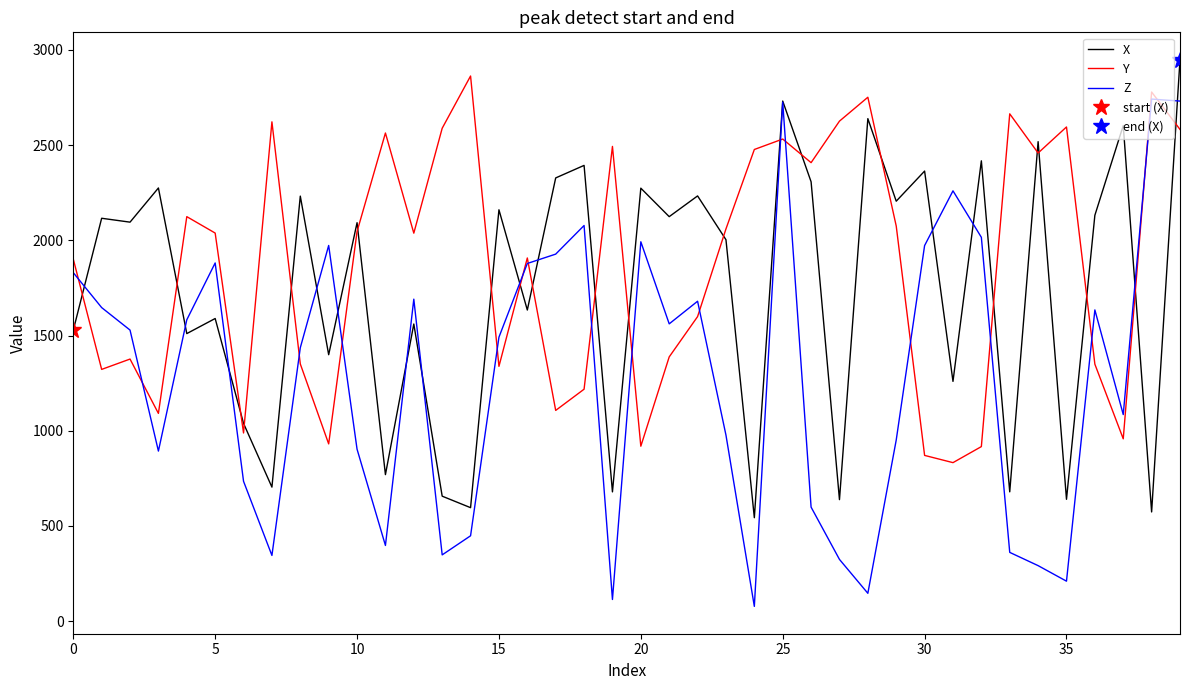

Is the value of Z at 5 greater than the value of Y at 5?

No